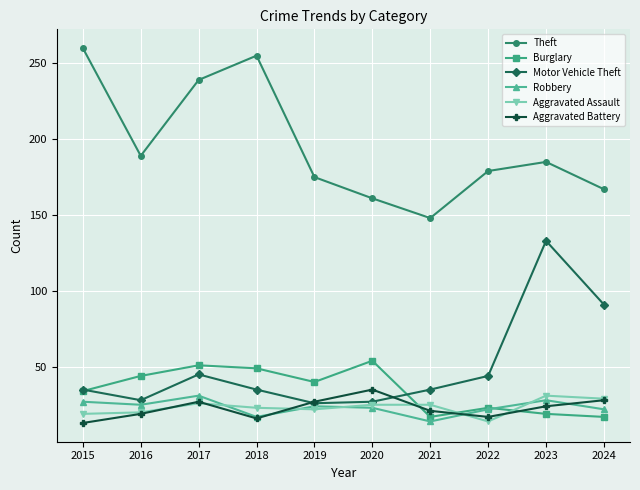

True or false: Motor Vehicle Theft has a value of 120 at 2024.

False